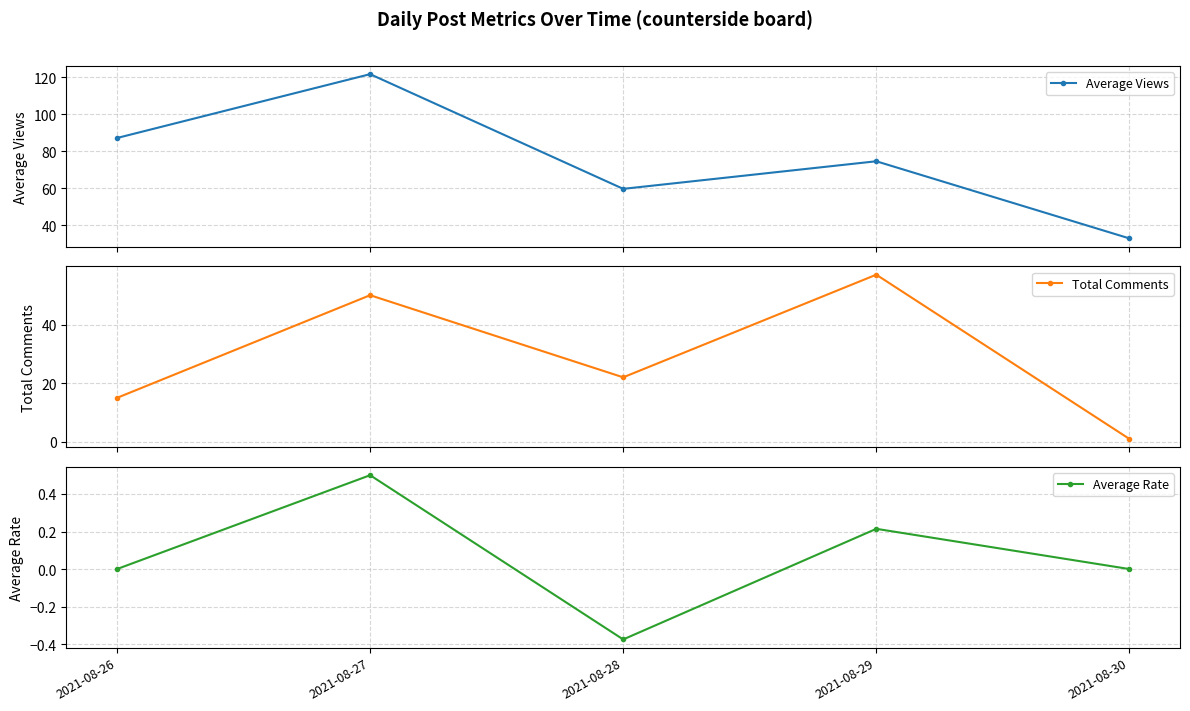

List the labels in order of Total Comments value, largest first.

2021-08-29, 2021-08-27, 2021-08-28, 2021-08-26, 2021-08-30